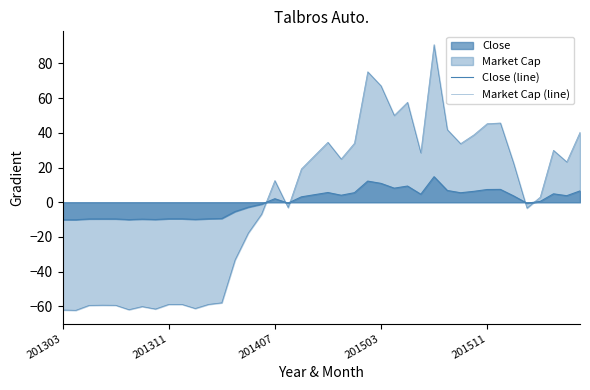

Count the number of categories in the chart.

40